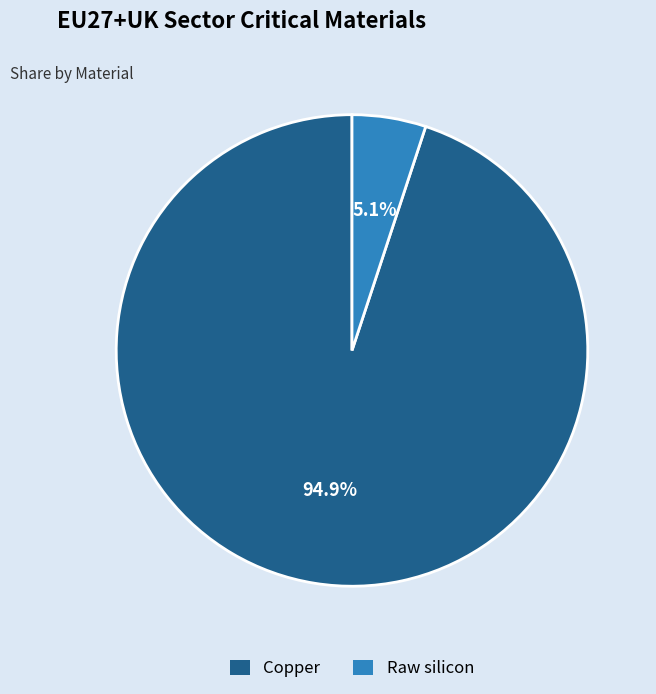

To the nearest percent, what is the average slice percentage?

50%